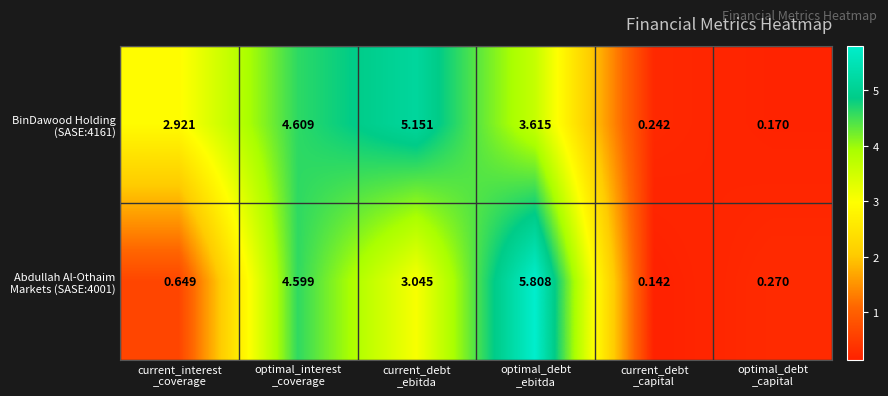

At how many categories does at least one series exceed 2?

4